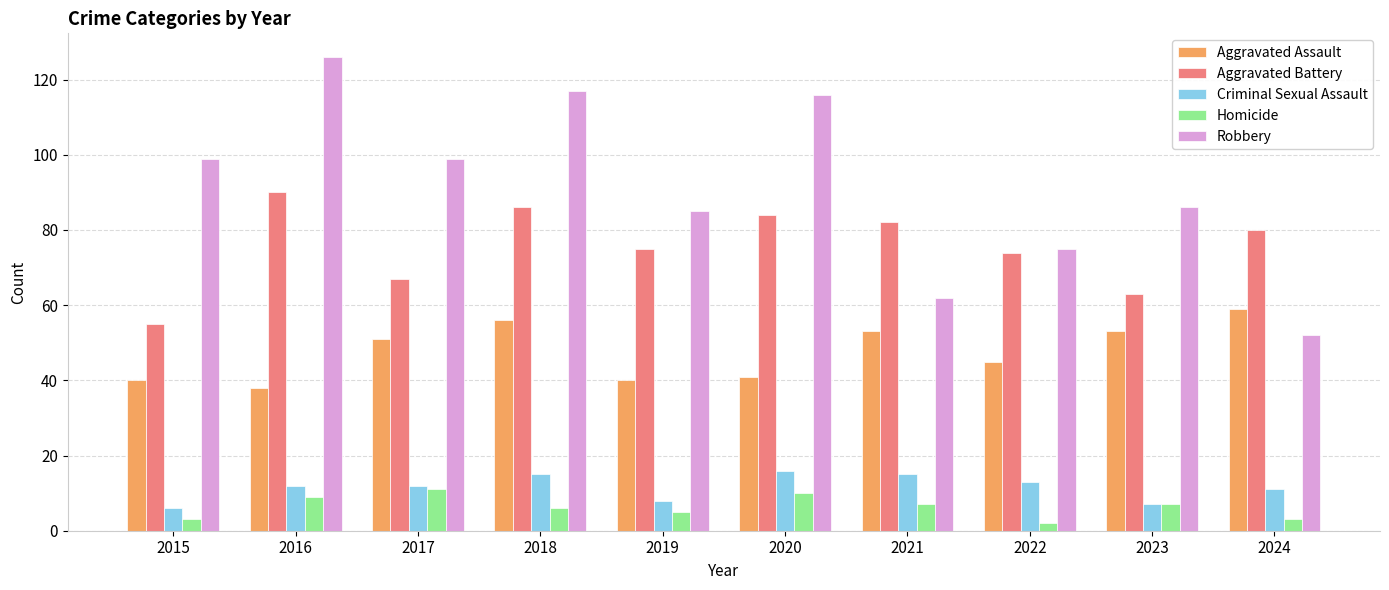

What are all the series names shown in the legend?

Aggravated Assault, Aggravated Battery, Criminal Sexual Assault, Homicide, Robbery